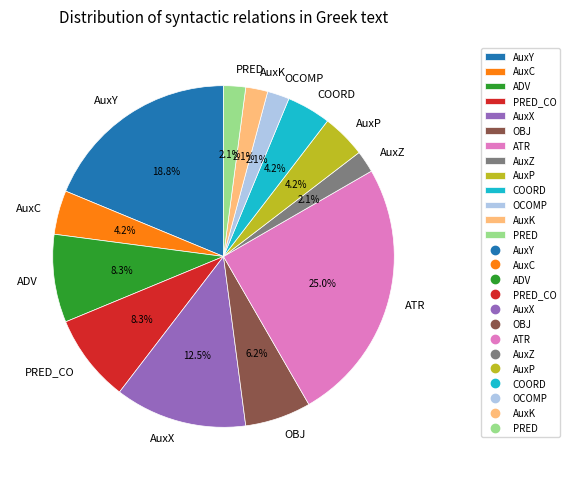

How many segments does this pie chart have?

13